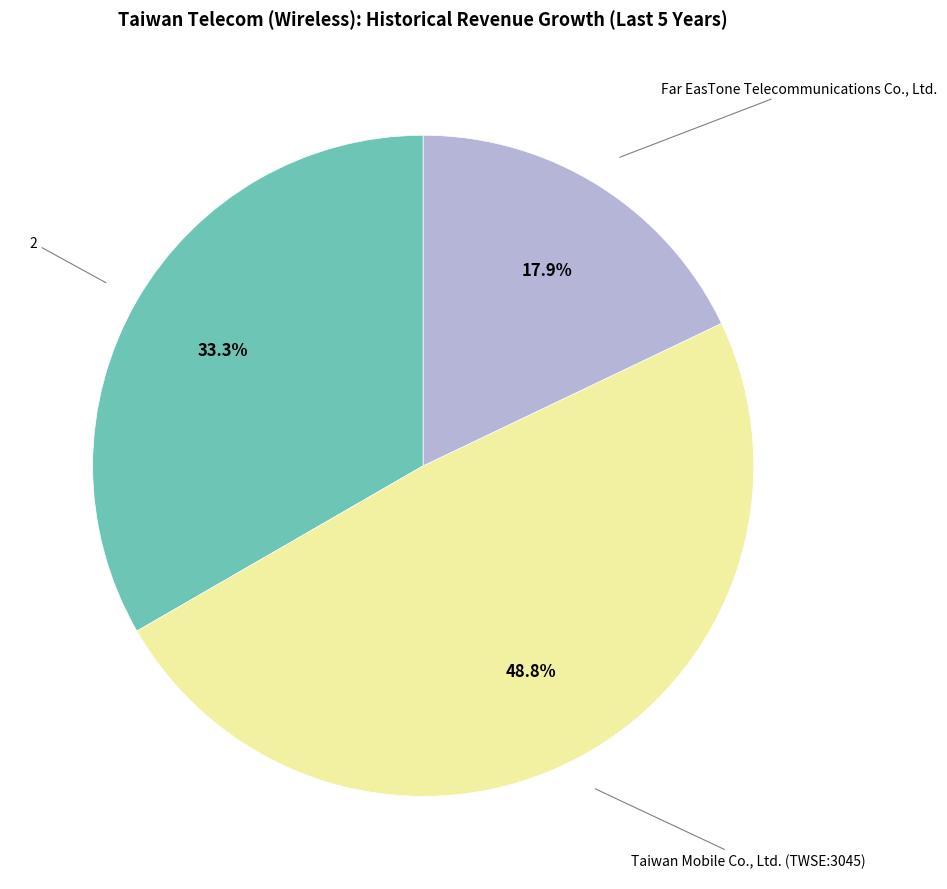

How many slices are in this pie chart?

3